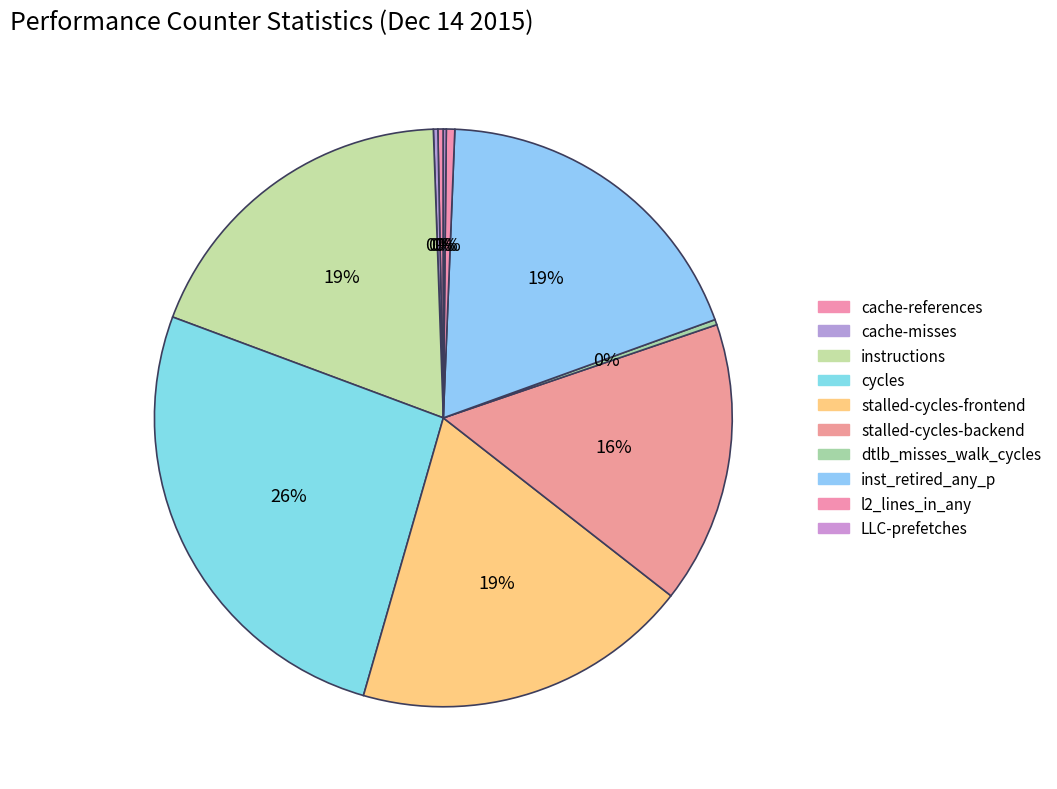

Count the number of slices in the pie.

10